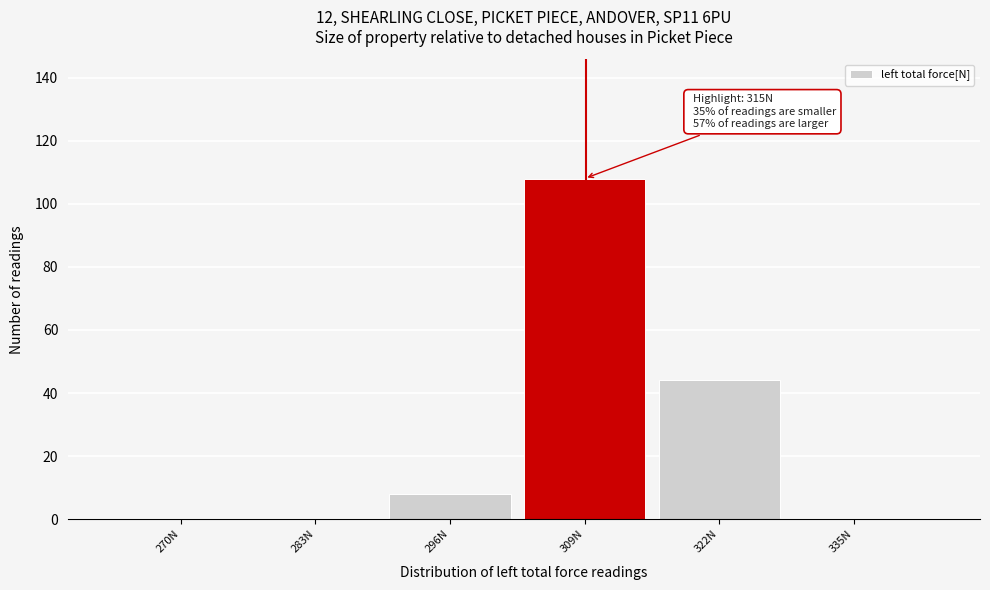

What is the maximum value shown in the chart?

108